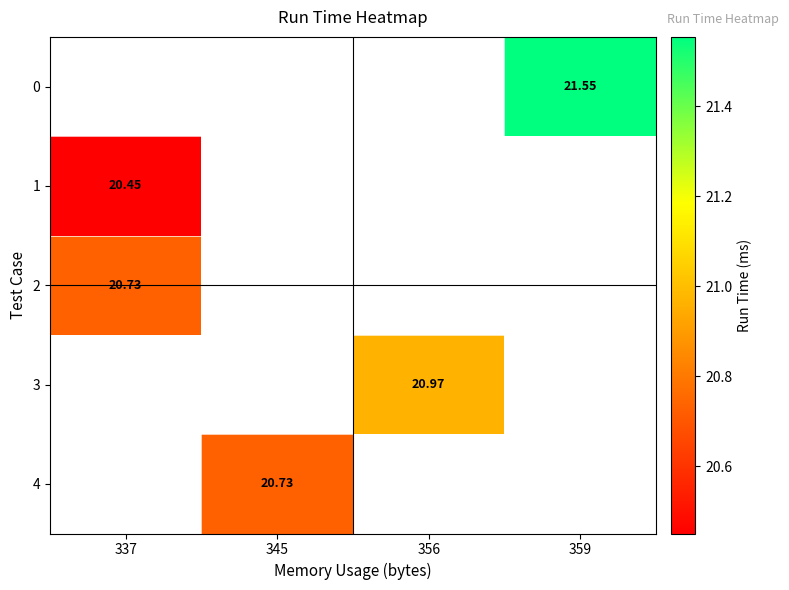

At which label does row_1 reach its minimum?

337